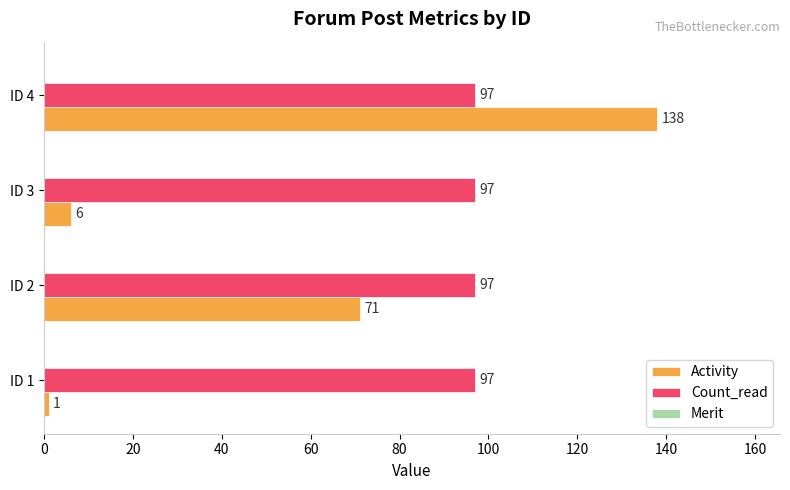

What is the greatest value displayed?

138